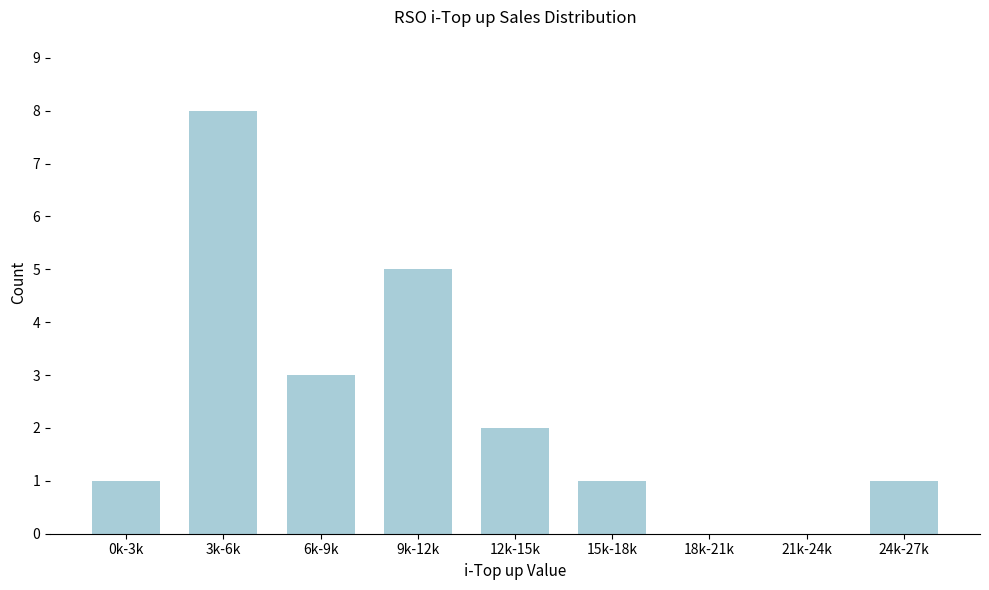

Reading left to right, what are all the values shown in this chart?

0k-3k=1	3k-6k=8	6k-9k=3	9k-12k=5	12k-15k=2	15k-18k=1	18k-21k=0	21k-24k=0	24k-27k=1